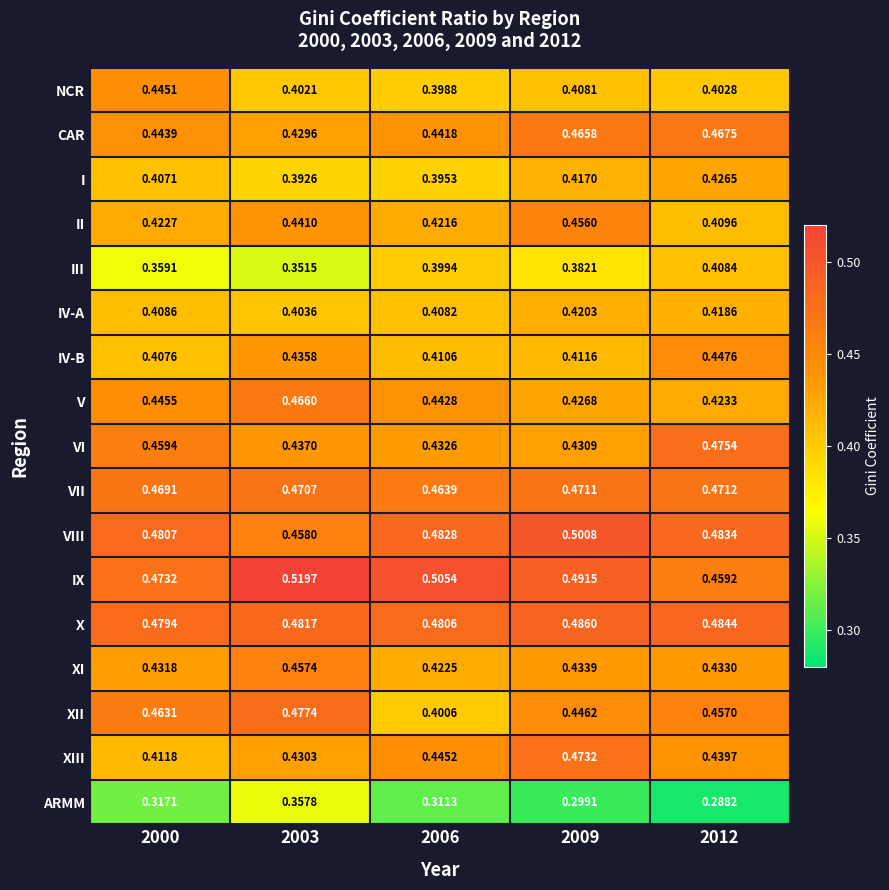

Rank the series by their maximum value, from lowest to highest.

ARMM, III, IV-A, I, NCR, IV-B, II, XI, V, CAR, VII, XIII, VI, XII, X, VIII, IX